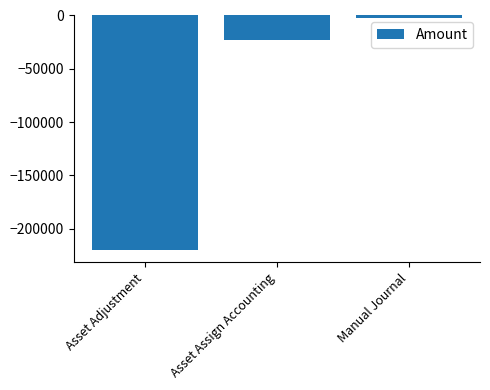

Reading right to left, transcribe all the data shown in this chart.

-1898.3	-23402.7	-220588.3